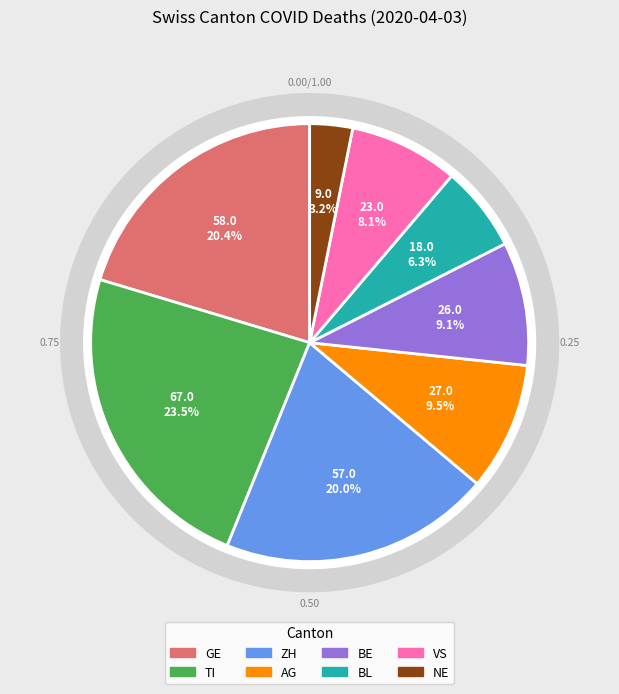

Does any single category account for the majority?

No